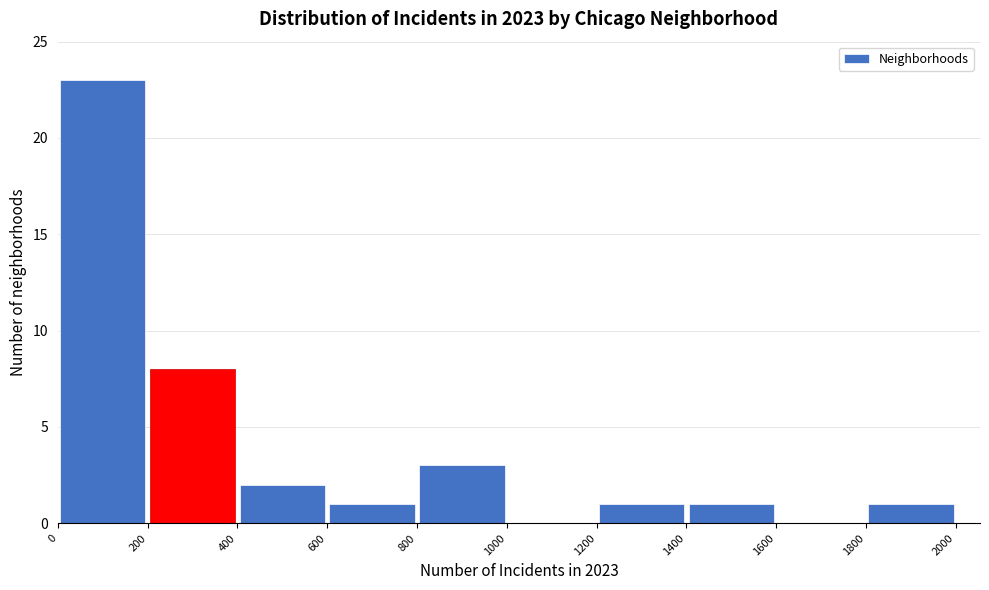

Which range on the x-axis has the tallest bar?

0 to 200